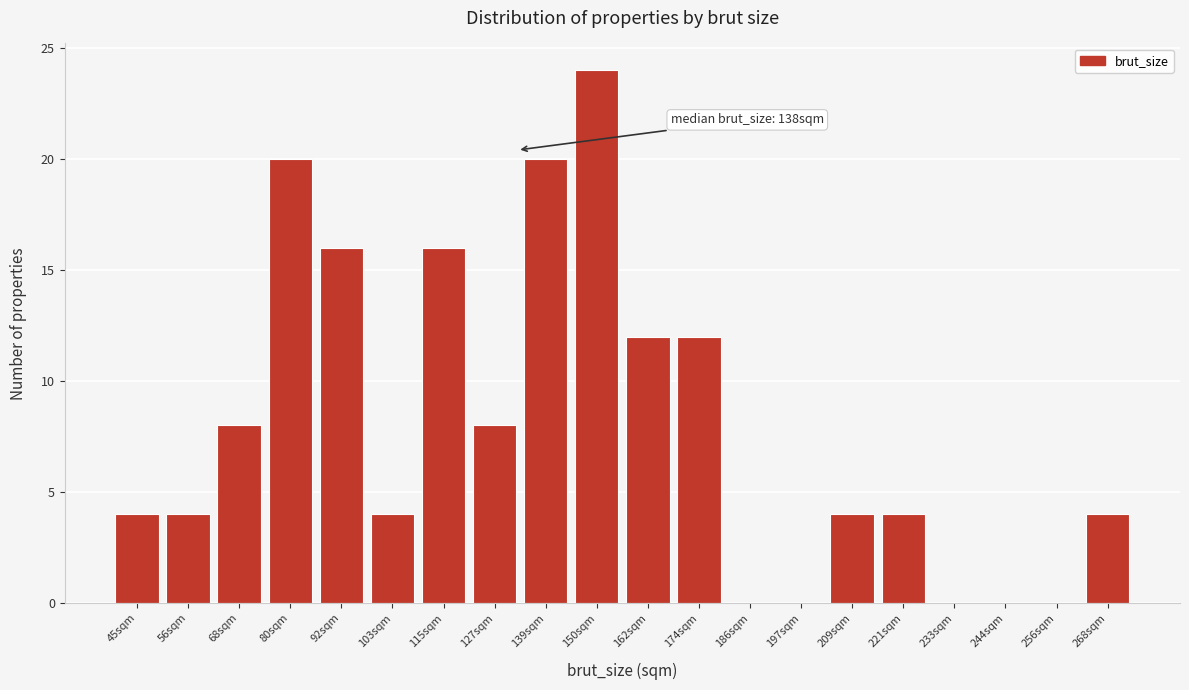

Reading left to right, list all the values displayed in this chart.

45sqm=4	56sqm=4	68sqm=8	80sqm=20	92sqm=16	103sqm=4	115sqm=16	127sqm=8	139sqm=20	150sqm=24	162sqm=12	174sqm=12	186sqm=0	197sqm=0	209sqm=4	221sqm=4	233sqm=0	244sqm=0	256sqm=0	268sqm=4